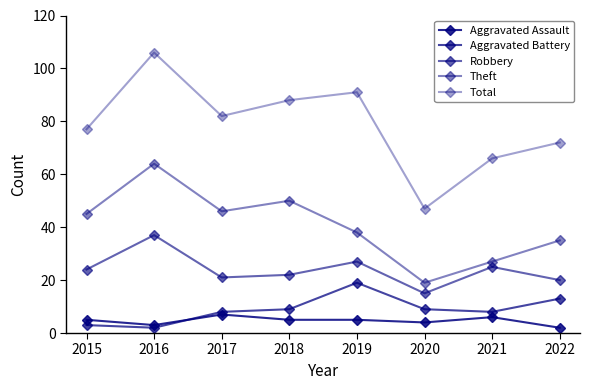

List the series in order of their peak value, highest first.

Total, Theft, Robbery, Aggravated Battery, Aggravated Assault